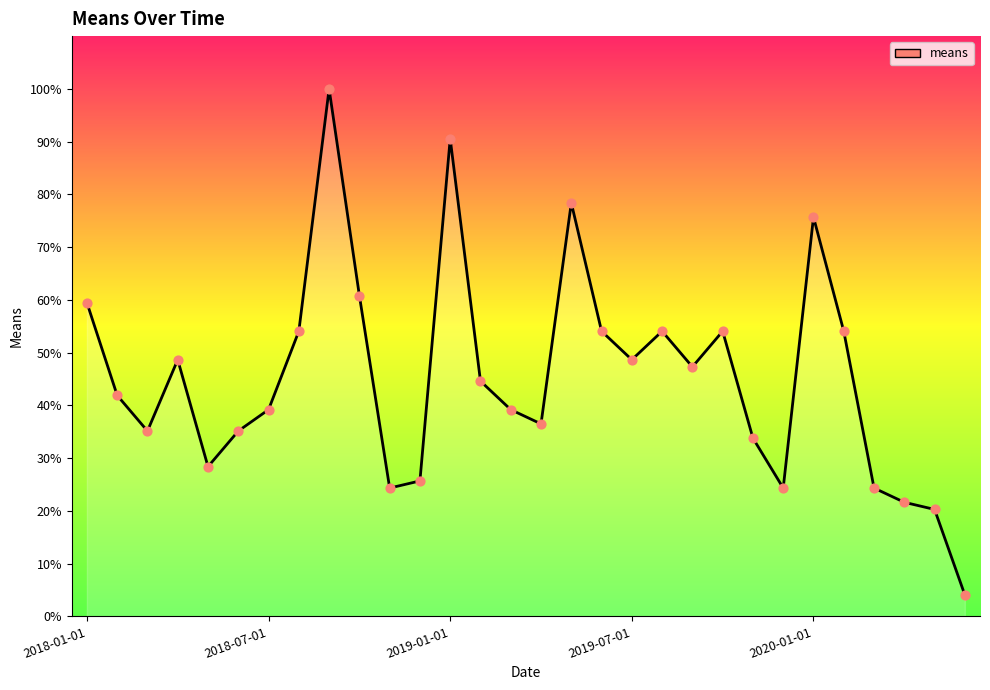

What is the difference between the maximum and minimum values?

95.9